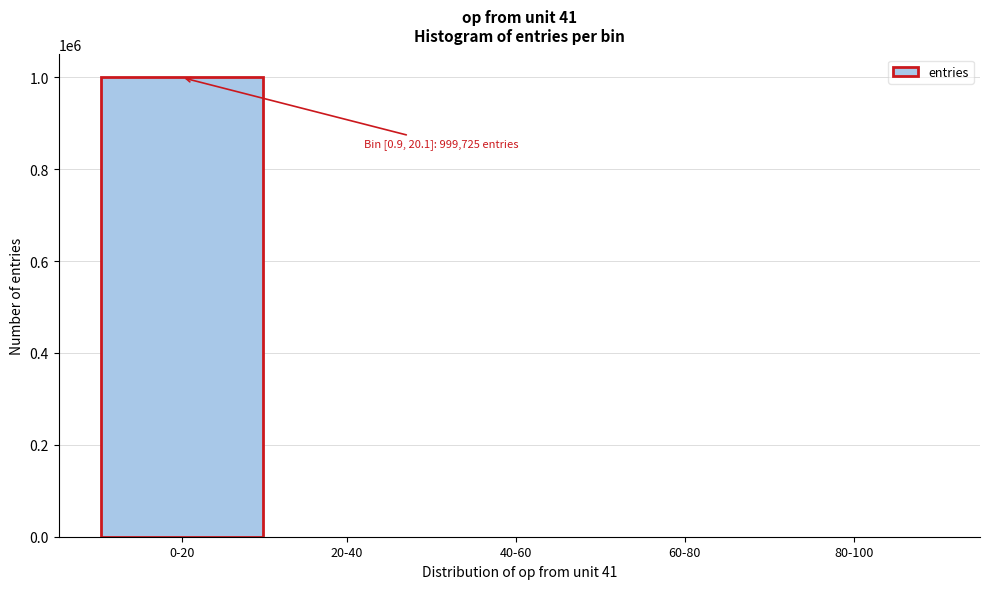

What is the greatest value displayed?

999725